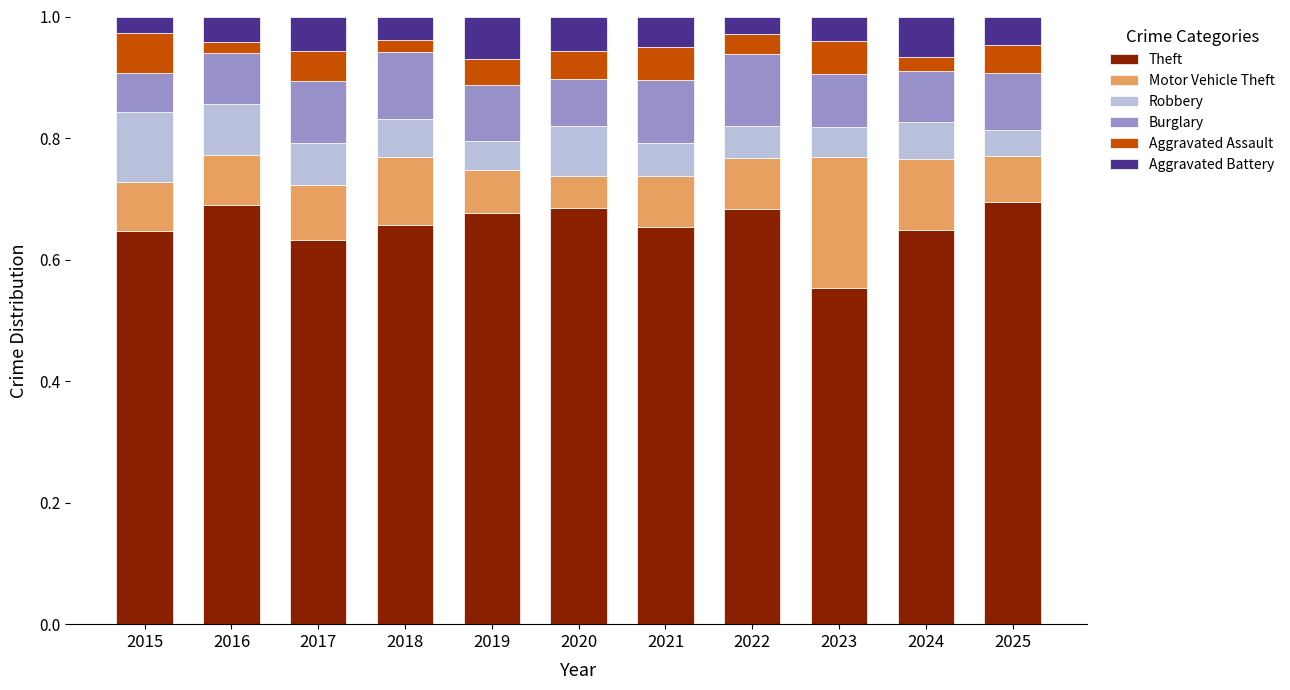

What is the total value across all series at 2022?

1.0